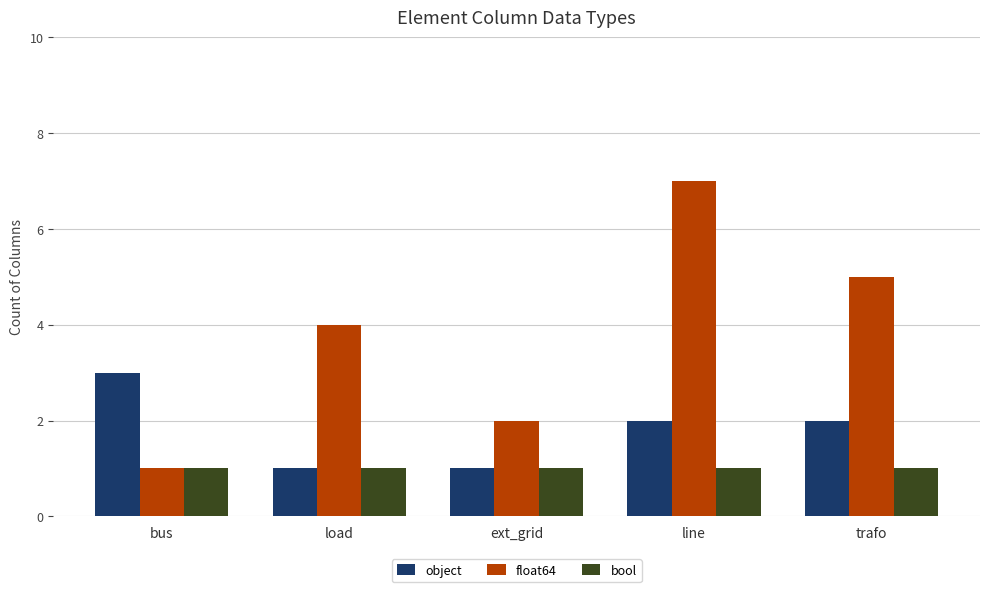

What are all the series names shown in the legend?

object, float64, bool